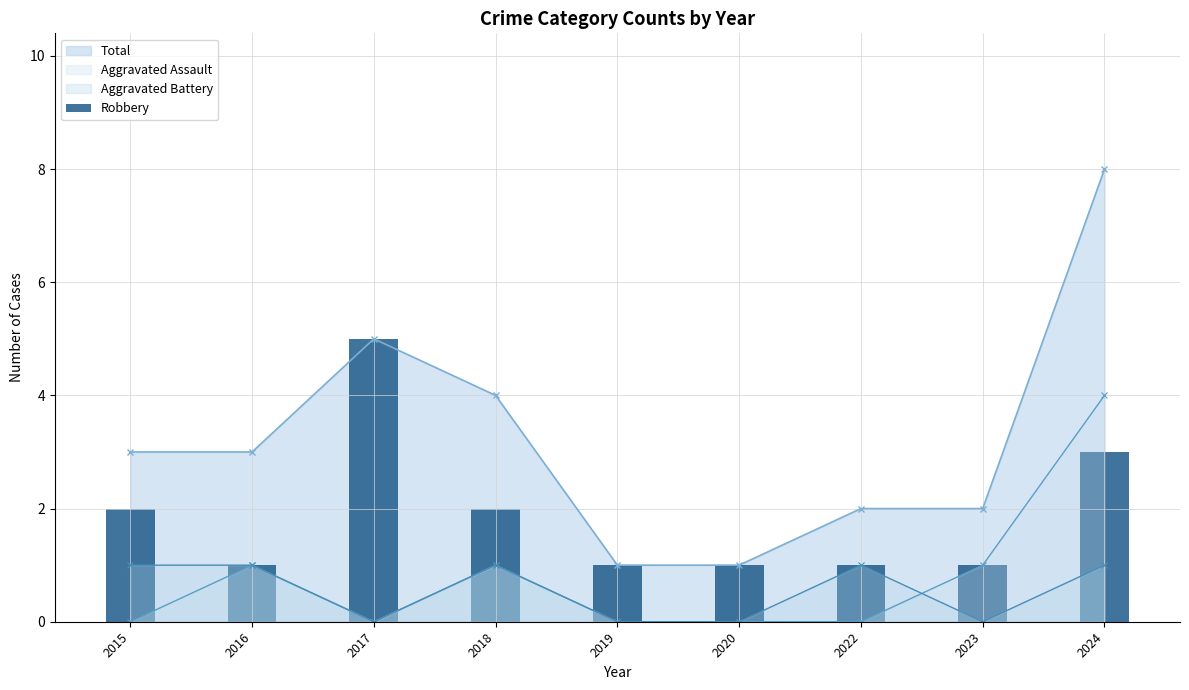

Reading right to left, what are all the values shown in this chart?

3	1	1	1	1	2	5	1	2